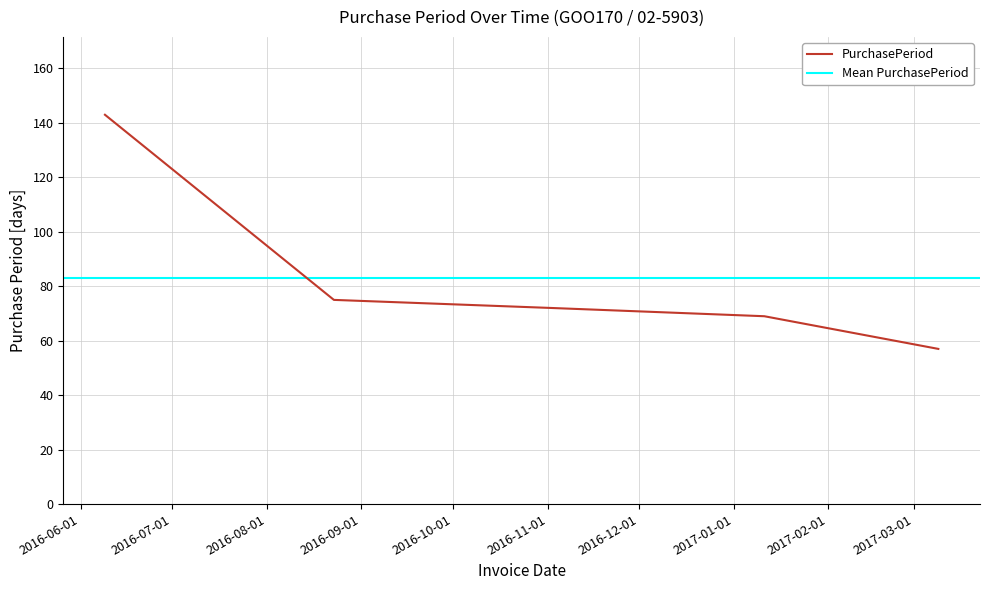

The value at 2016-08-23 is 16. True or false?

False